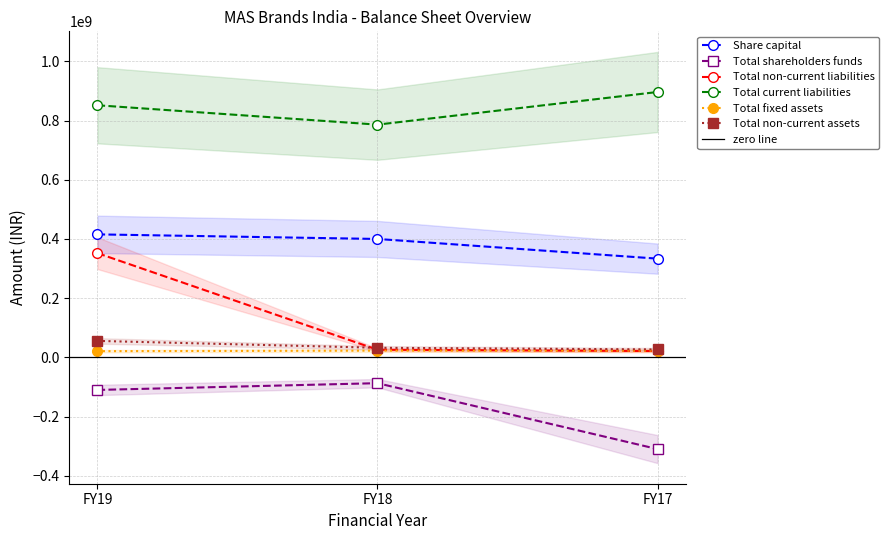

What is the difference between the Total non-current liabilities values at FY17 and FY19?

330792773